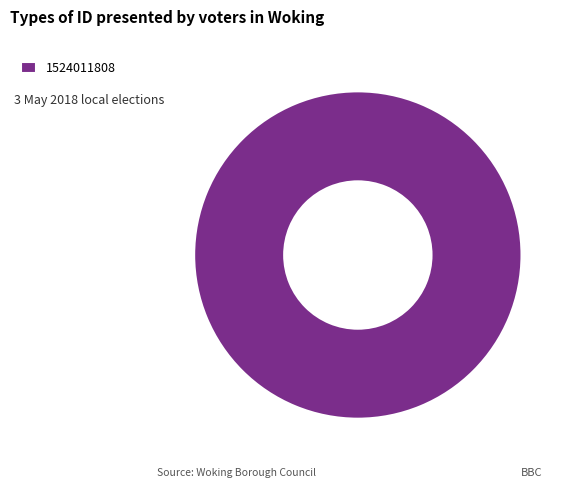

Rank the categories by value from lowest to highest.

1524011808